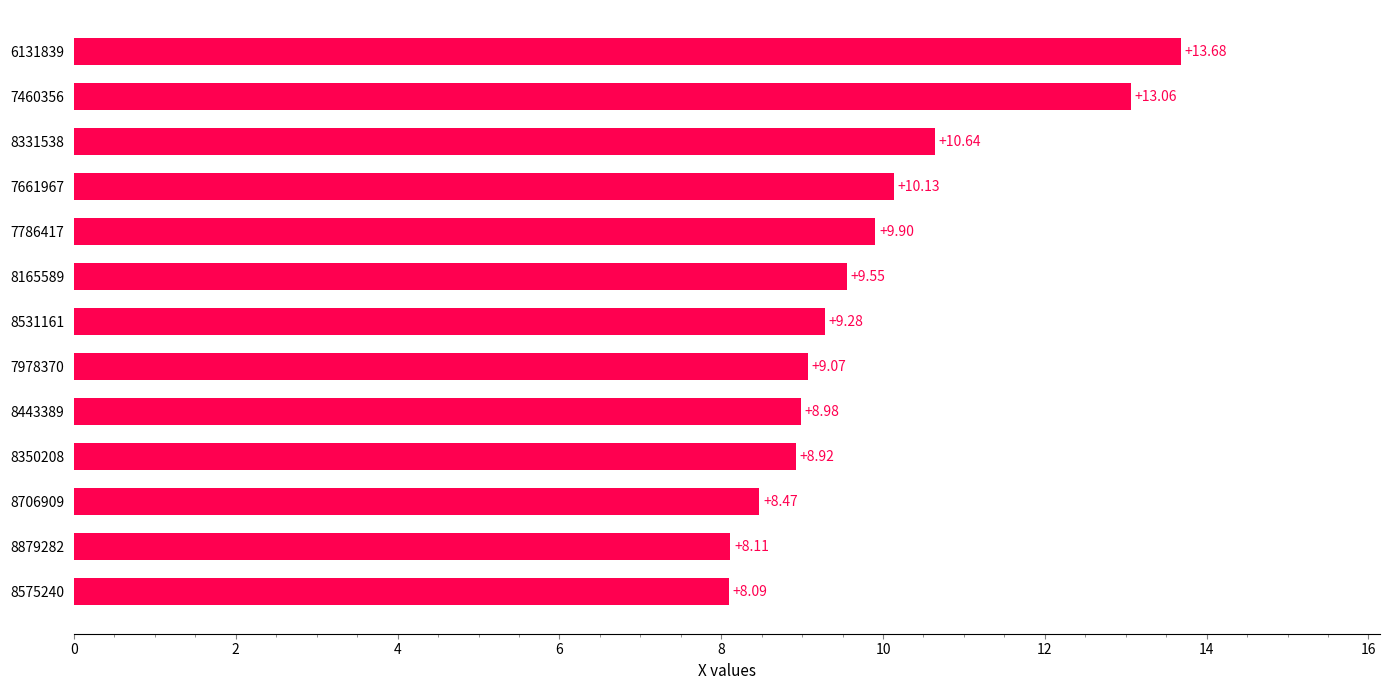

What is the difference between the values at 7786417 and 8531161?

0.6